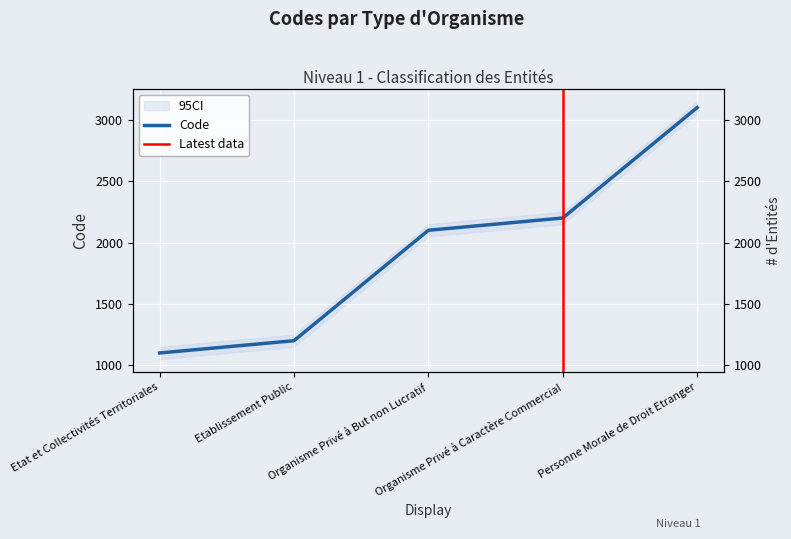

What is the difference between the values at Organisme Privé à Caractère Commercial and Etablissement Public?

1000